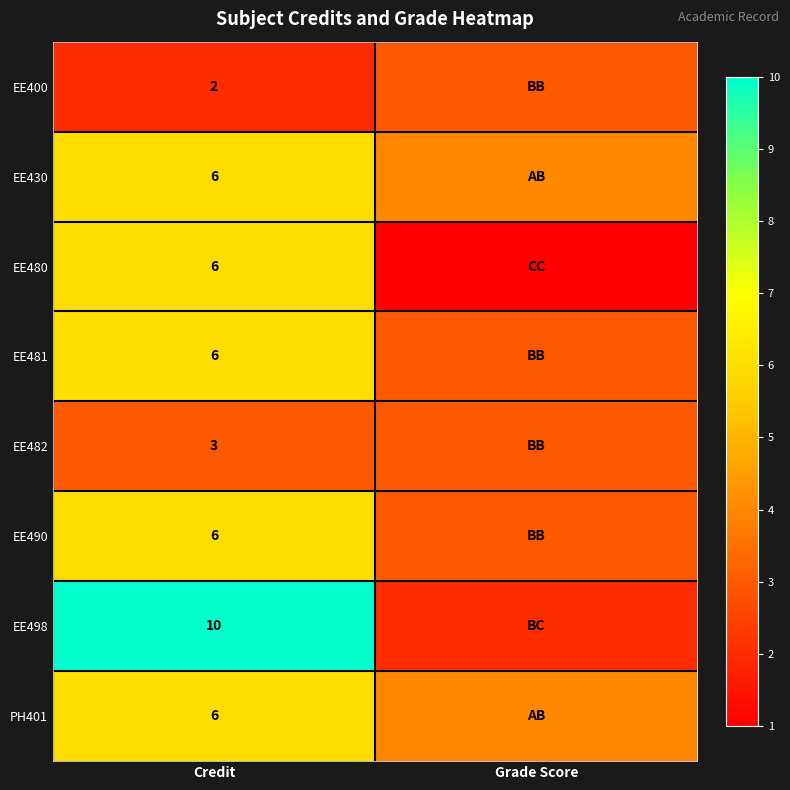

Is the value of EE498 at Credit greater than the value of EE400 at Credit?

Yes